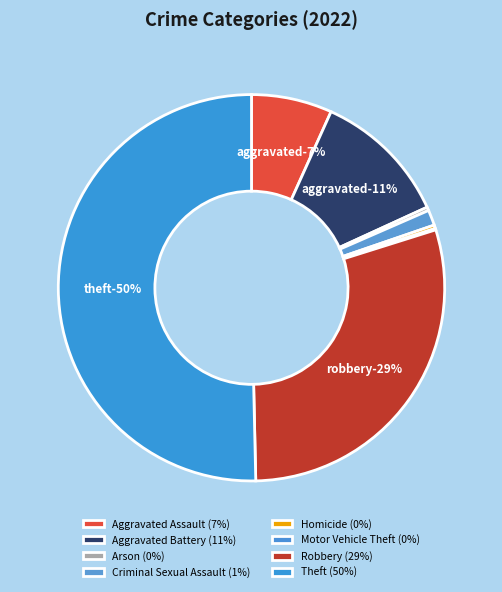

Which slice is the smallest?

Motor Vehicle Theft